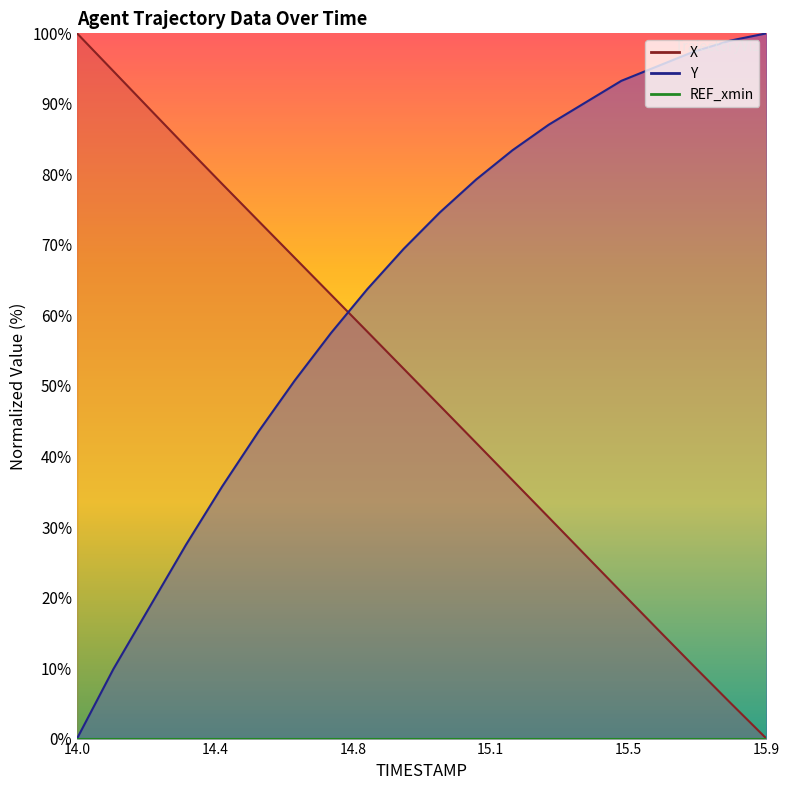

The value of X at 14.0 is 43.5. True or false?

False